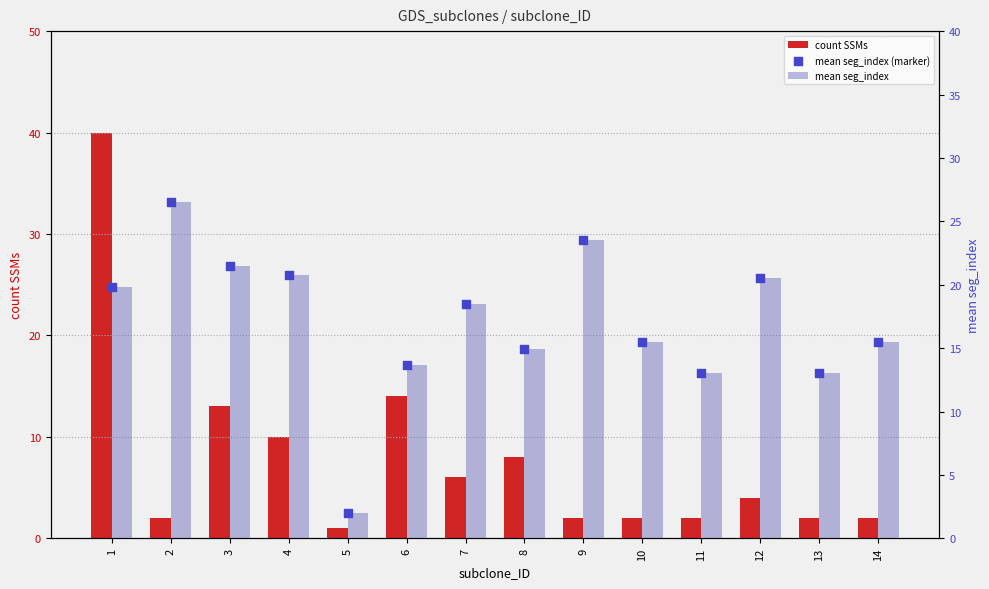

Which series contains the highest Y value?

count SSMs